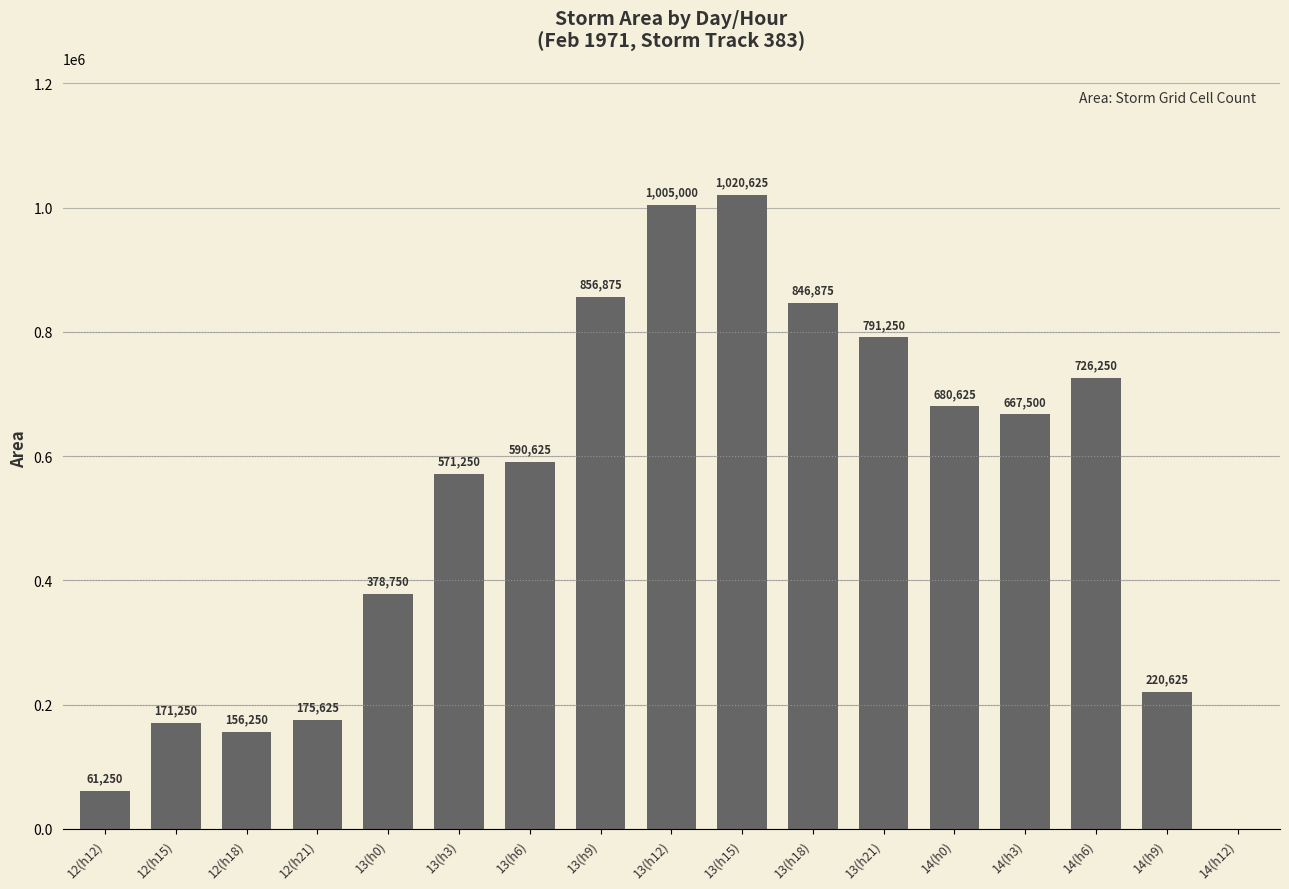

What value does the data have at 14(h3)?

667500